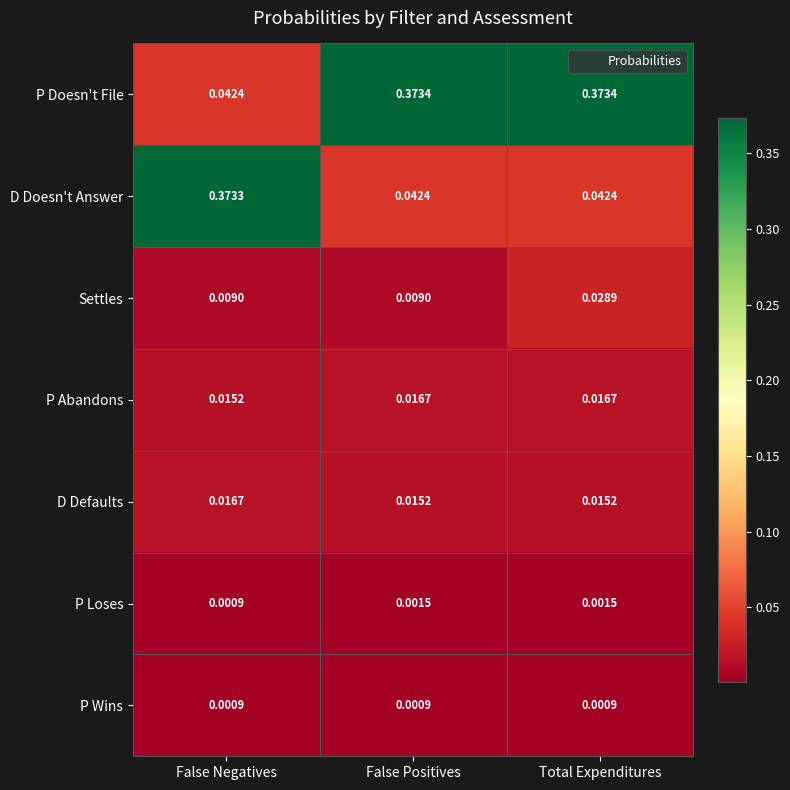

At which category is the sum across all series the highest?

Total Expenditures